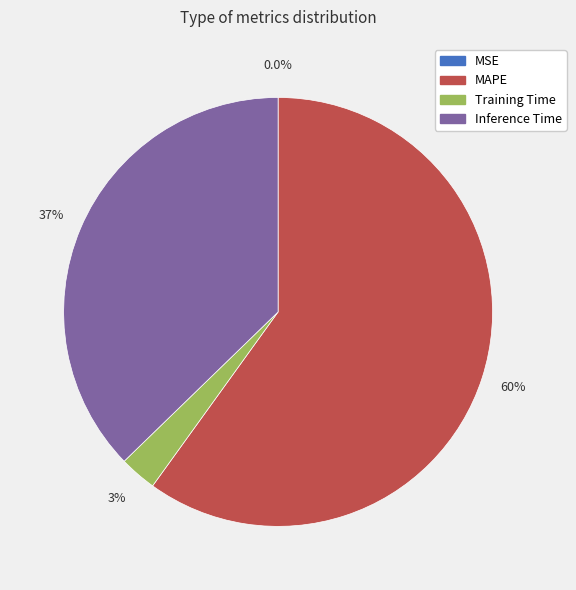

Which category has the biggest portion of the pie?

MAPE